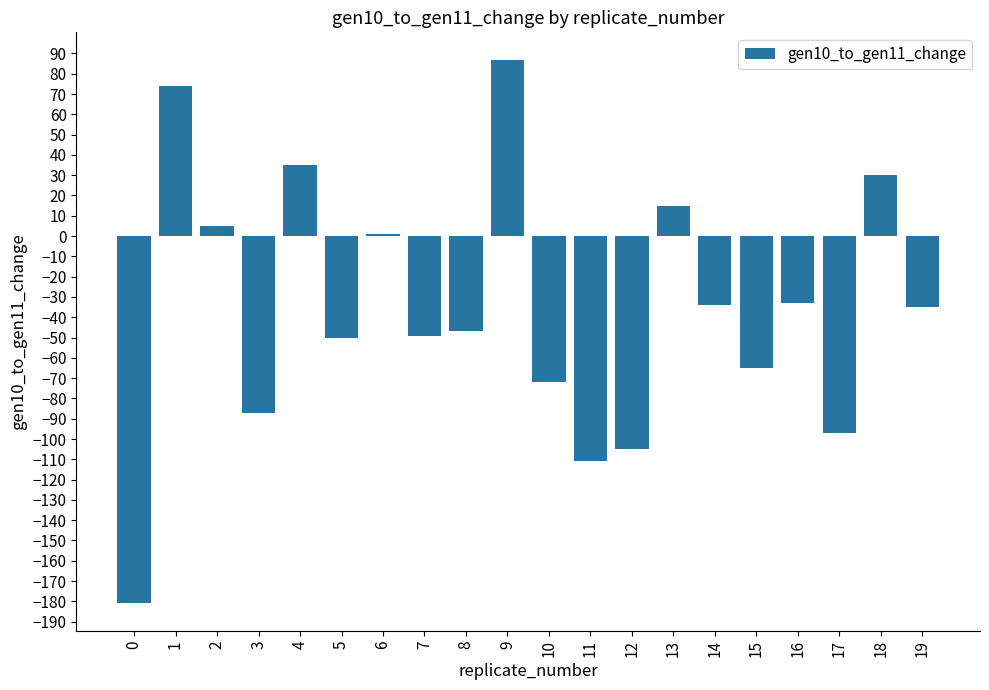

What is the value of the 20th bar from the left?

-35